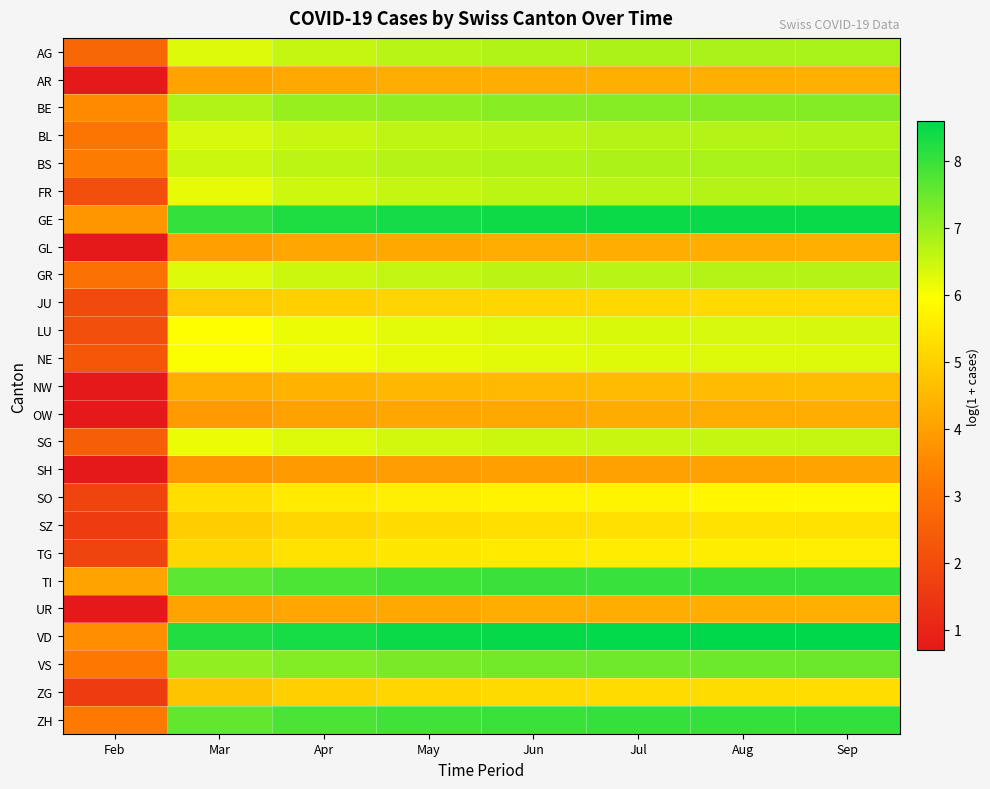

Reading right to left, extract all data points from this chart.

AG: Sep=6.8	Aug=6.8	Jul=6.8	Jun=6.7	May=6.7	Apr=6.6	Mar=6.3	Feb=2.7
AR: Sep=4.3	Aug=4.3	Jul=4.3	Jun=4.3	May=4.3	Apr=4.2	Mar=4.1	Feb=0.7
BE: Sep=7.2	Aug=7.2	Jul=7.2	Jun=7.2	May=7.1	Apr=7.0	Mar=6.8	Feb=3.6
BL: Sep=6.7	Aug=6.7	Jul=6.7	Jun=6.7	May=6.6	Apr=6.5	Mar=6.4	Feb=3.0
BS: Sep=6.8	Aug=6.8	Jul=6.8	Jun=6.8	May=6.7	Apr=6.6	Mar=6.5	Feb=3.2
FR: Sep=6.7	Aug=6.7	Jul=6.7	Jun=6.6	May=6.6	Apr=6.5	Mar=6.2	Feb=2.1
GE: Sep=8.5	Aug=8.5	Jul=8.5	Jun=8.4	May=8.4	Apr=8.3	Mar=8.0	Feb=3.8
GL: Sep=4.3	Aug=4.3	Jul=4.3	Jun=4.2	May=4.2	Apr=4.1	Mar=4.0	Feb=0.7
GR: Sep=6.7	Aug=6.7	Jul=6.7	Jun=6.6	May=6.6	Apr=6.5	Mar=6.3	Feb=2.9
JU: Sep=5.2	Aug=5.2	Jul=5.2	Jun=5.1	May=5.1	Apr=5.0	Mar=4.9	Feb=1.9
LU: Sep=6.4	Aug=6.4	Jul=6.3	Jun=6.3	May=6.2	Apr=6.1	Mar=5.9	Feb=2.1
NE: Sep=6.3	Aug=6.3	Jul=6.3	Jun=6.3	May=6.2	Apr=6.1	Mar=6.0	Feb=2.3
NW: Sep=4.6	Aug=4.6	Jul=4.6	Jun=4.5	May=4.5	Apr=4.4	Mar=4.3	Feb=0.7
OW: Sep=4.3	Aug=4.3	Jul=4.2	Jun=4.2	May=4.1	Apr=4.0	Mar=3.9	Feb=0.7
SG: Sep=6.5	Aug=6.5	Jul=6.5	Jun=6.5	May=6.4	Apr=6.3	Mar=6.2	Feb=2.5
SH: Sep=4.1	Aug=4.0	Jul=4.0	Jun=4.0	May=3.9	Apr=3.9	Mar=3.8	Feb=0.7
SO: Sep=5.8	Aug=5.8	Jul=5.7	Jun=5.7	May=5.6	Apr=5.5	Mar=5.3	Feb=1.8
SZ: Sep=5.4	Aug=5.4	Jul=5.3	Jun=5.3	May=5.2	Apr=5.1	Mar=4.9	Feb=1.6
TG: Sep=5.6	Aug=5.6	Jul=5.6	Jun=5.5	May=5.5	Apr=5.4	Mar=5.1	Feb=1.8
TI: Sep=8.0	Aug=8.0	Jul=8.0	Jun=8.0	May=7.9	Apr=7.8	Mar=7.6	Feb=4.1
UR: Sep=4.3	Aug=4.3	Jul=4.3	Jun=4.2	May=4.2	Apr=4.1	Mar=4.1	Feb=0.7
VD: Sep=8.6	Aug=8.6	Jul=8.6	Jun=8.5	May=8.5	Apr=8.4	Mar=8.2	Feb=3.7
VS: Sep=7.5	Aug=7.5	Jul=7.4	Jun=7.4	May=7.3	Apr=7.2	Mar=7.1	Feb=3.1
ZG: Sep=5.3	Aug=5.2	Jul=5.2	Jun=5.2	May=5.1	Apr=5.0	Mar=4.7	Feb=1.6
ZH: Sep=8.1	Aug=8.0	Jul=8.0	Jun=8.0	May=7.9	Apr=7.8	Mar=7.6	Feb=3.2